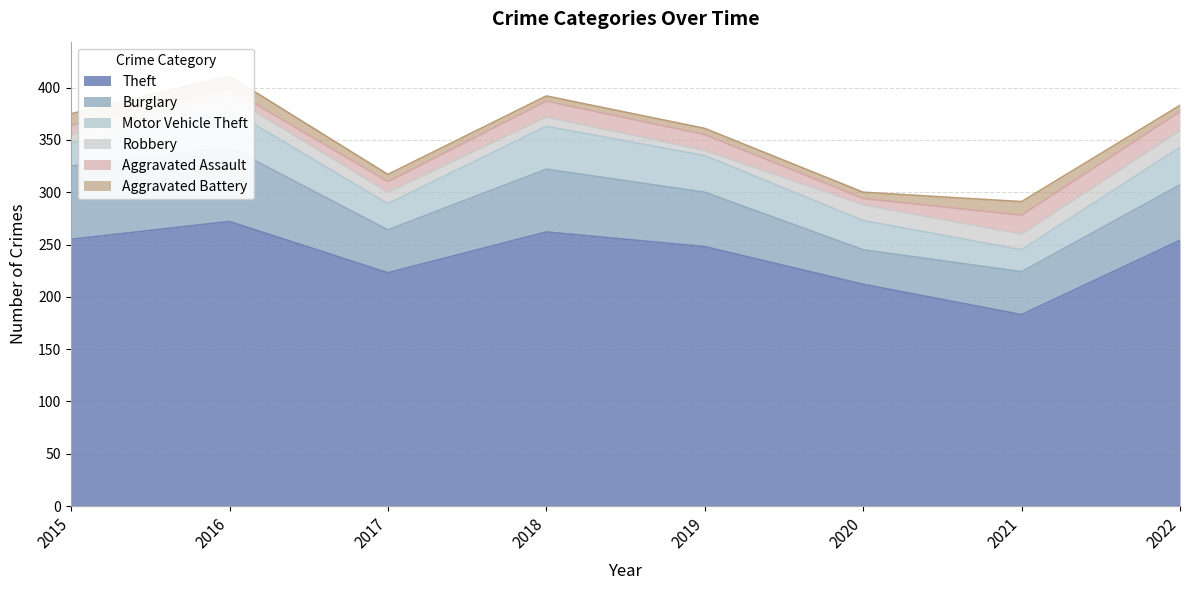

What is the total value across all series at 2017?

317